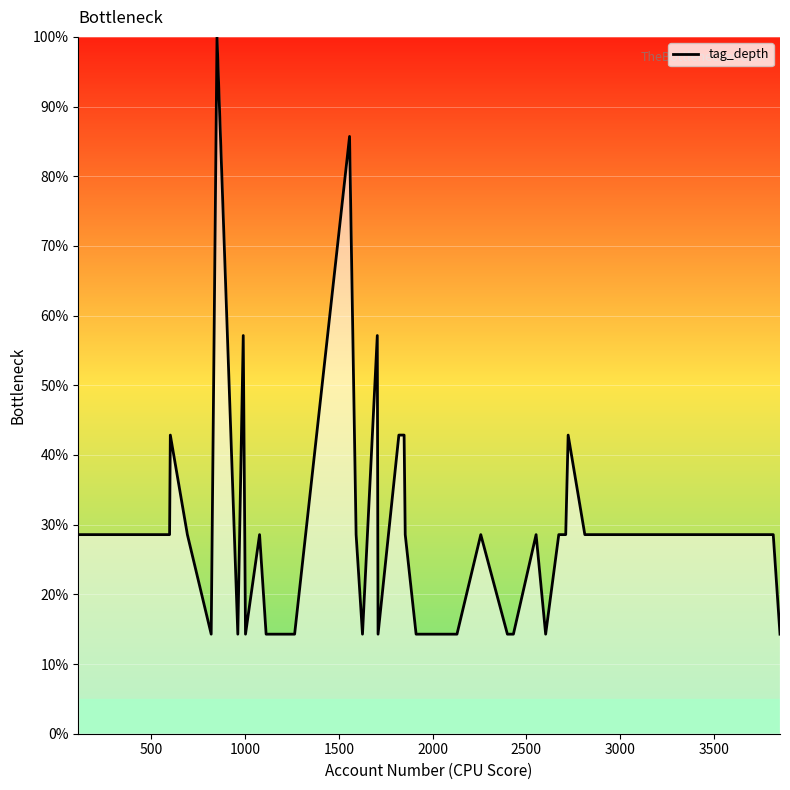

Is this an area chart (filled region under the line)?

No